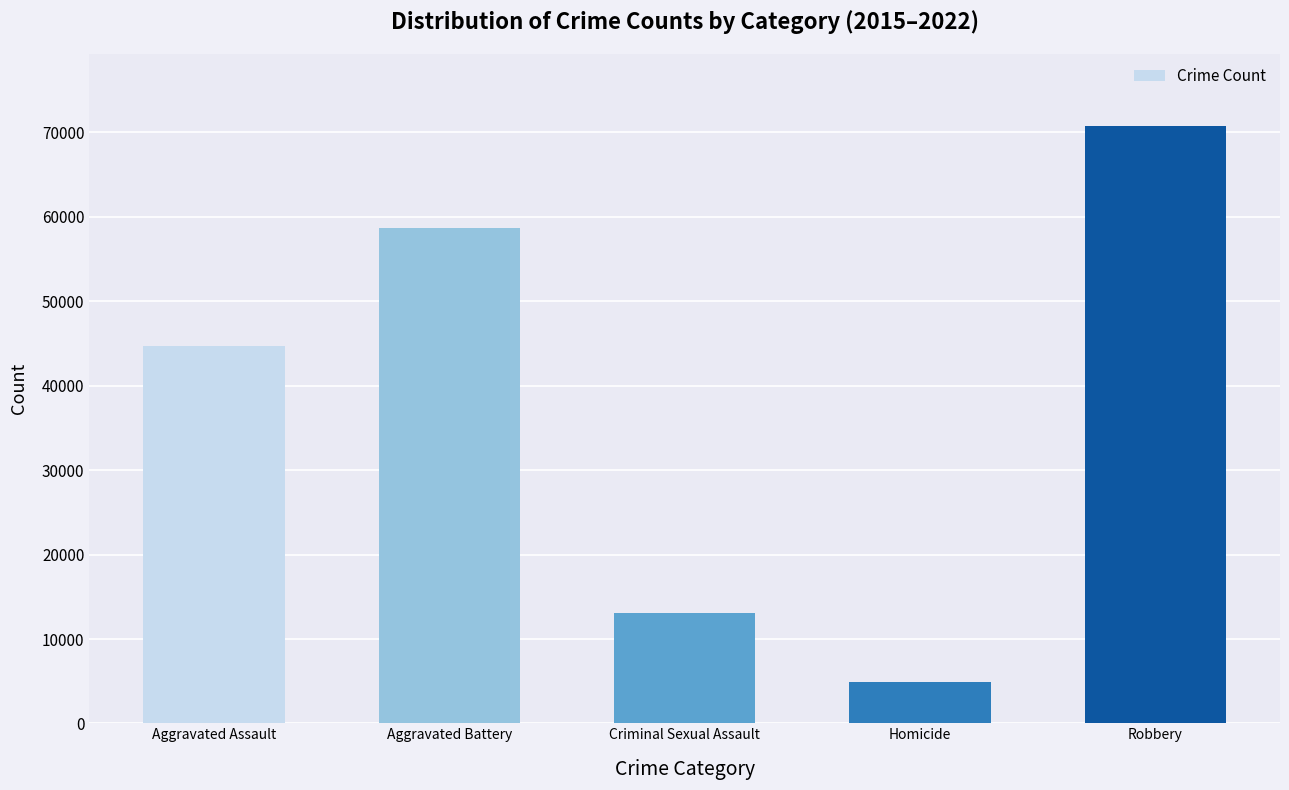

What is the difference between the values at Aggravated Assault and Homicide?

39712